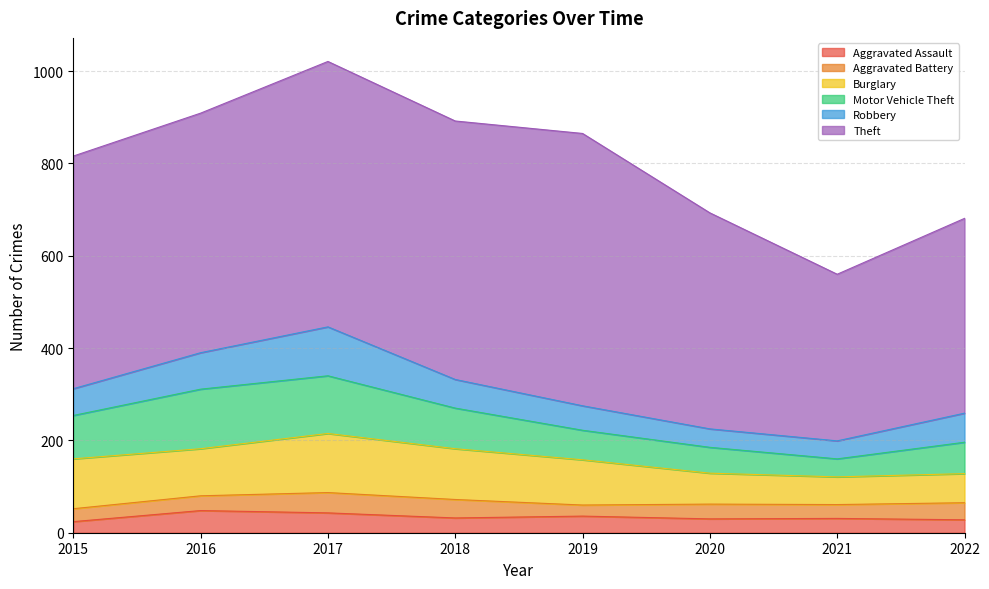

Which has a higher value, 2021 or 2017?

2017